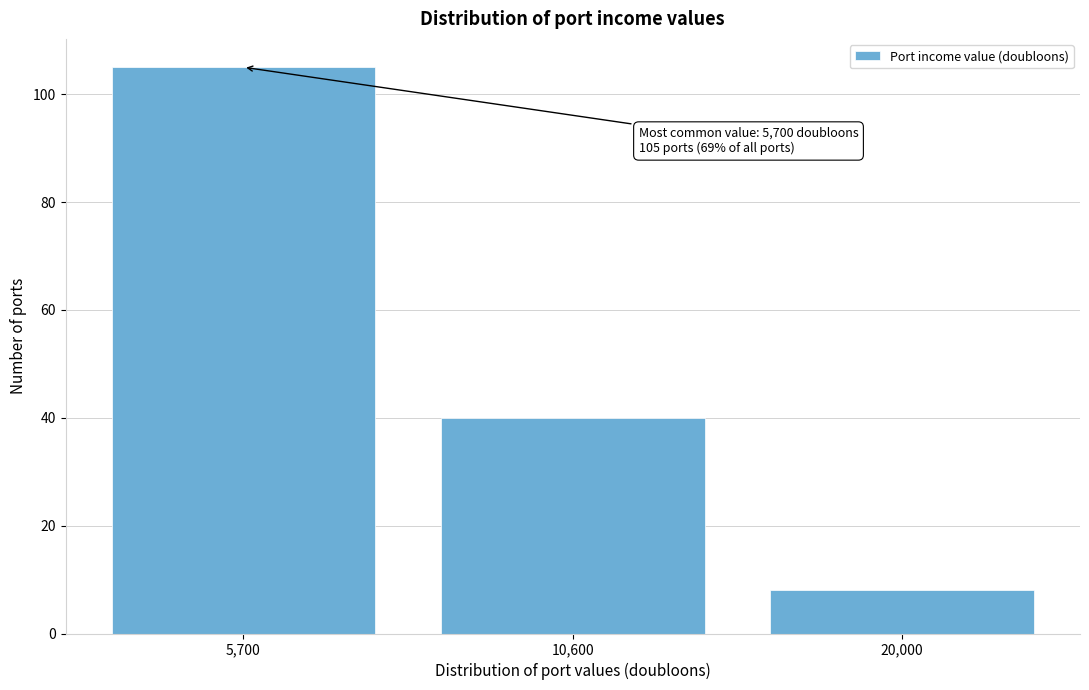

Reading left to right, list all the values displayed in this chart.

5,700=105	10,600=40	20,000=8